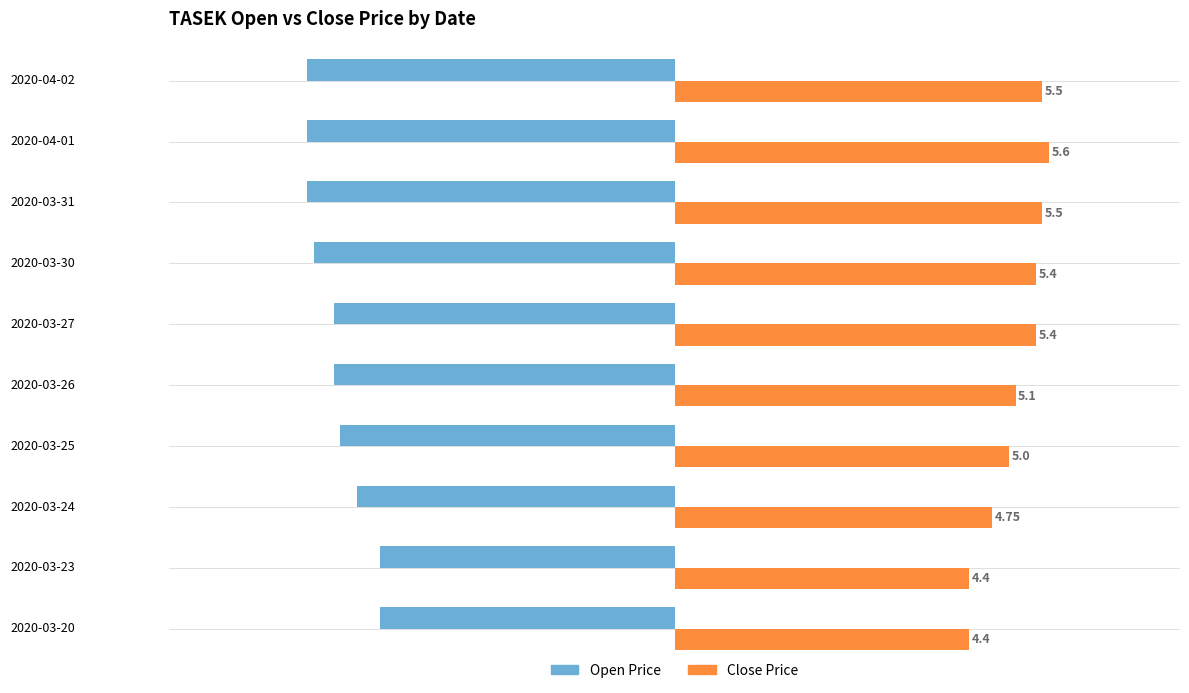

What is the difference between the highest and lowest values at 2020-03-20?

8.8